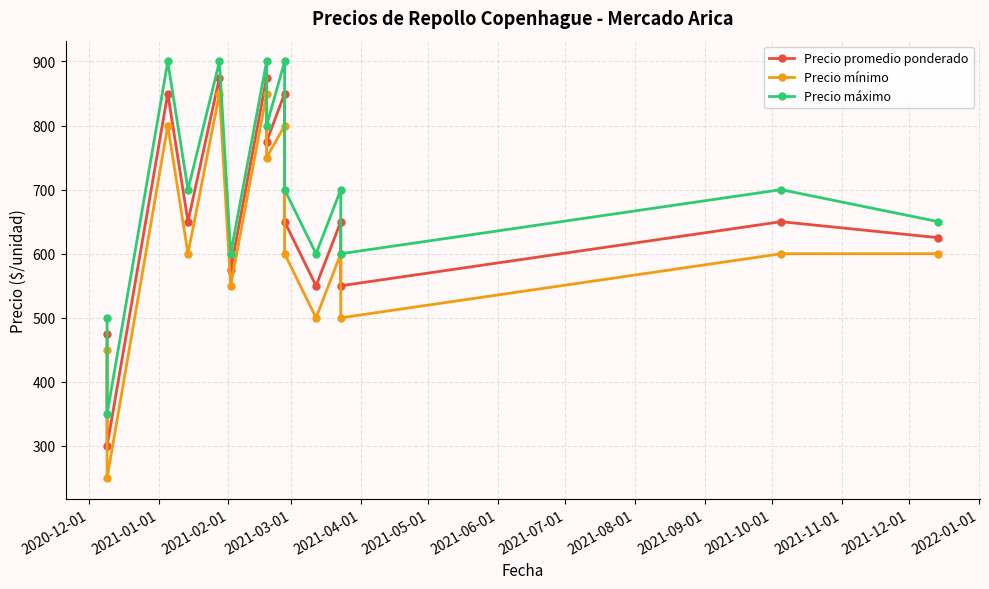

What is the average value of the Precio máximo series?

700